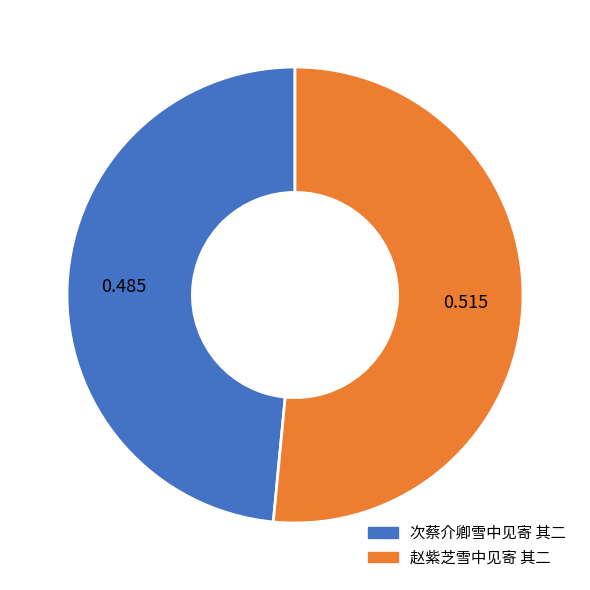

Combined, do 赵紫芝雪中见寄 其二 and 次蔡介卿雪中见寄 其二 account for over 50%?

Yes